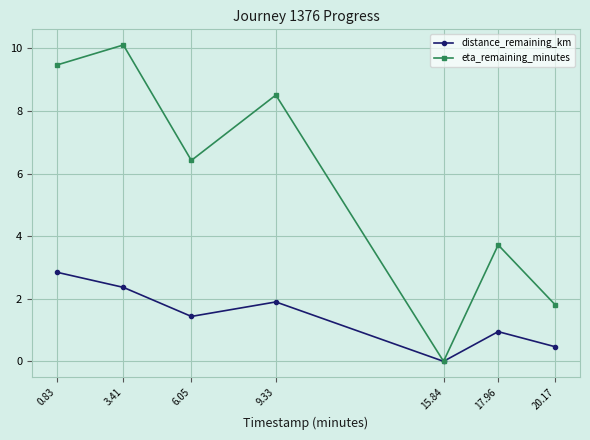

What is the difference between the maximum and minimum values in the eta_remaining_minutes series?

10.1